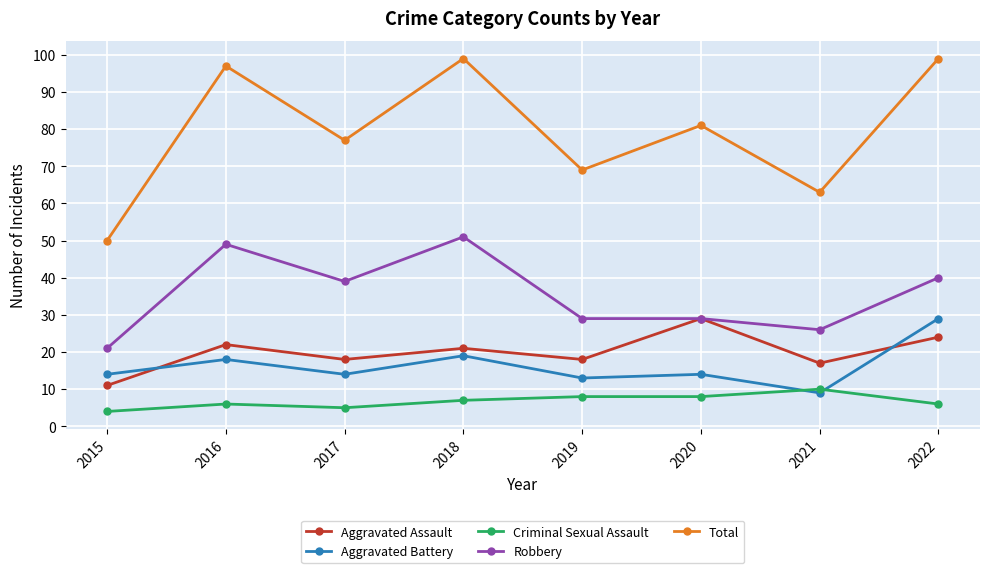

True or false: Aggravated Assault has a value of 18 at 2019.

True